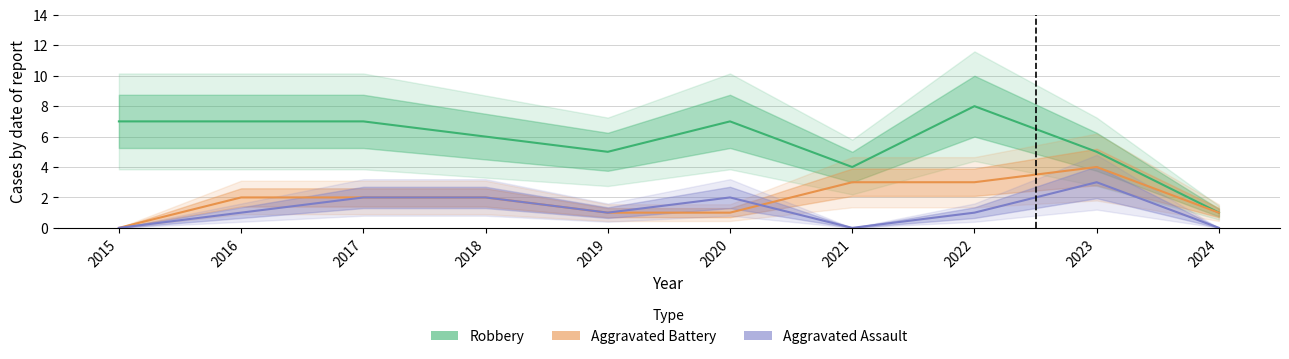

How many intersections are there between Aggravated Assault and Aggravated Battery?

1